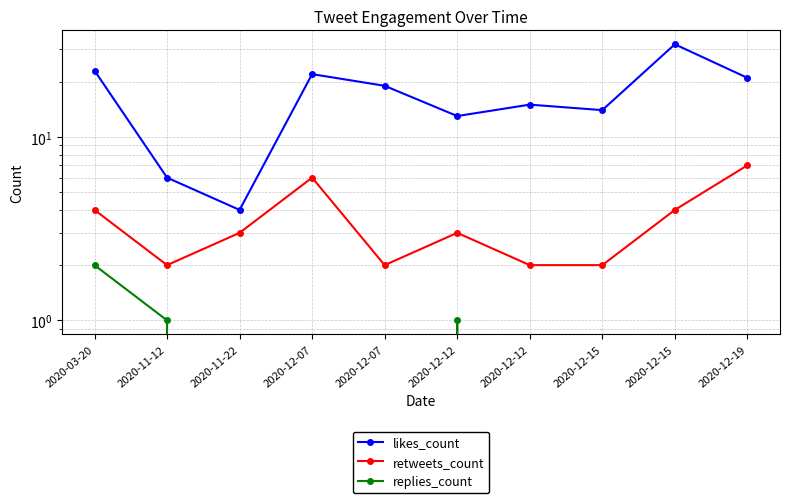

At which category does retweets_count reach its first local valley?

2020-11-12